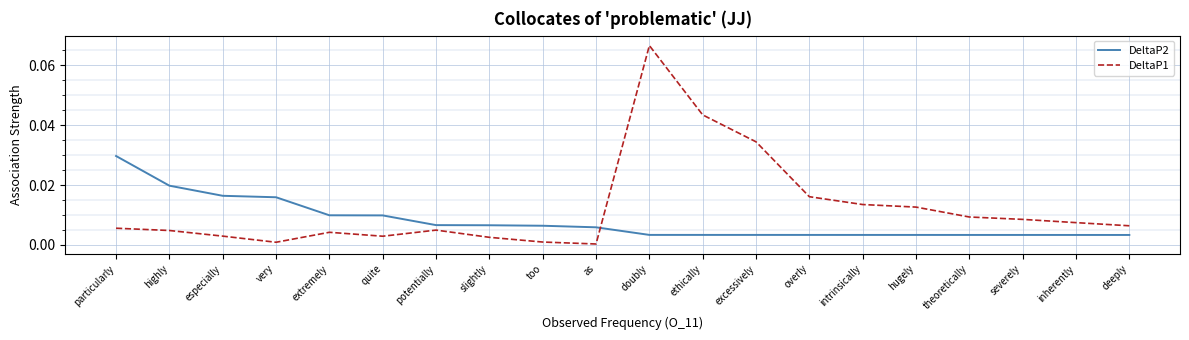

Is the value of DeltaP1 at intrinsically greater than the value of DeltaP2 at highly?

No